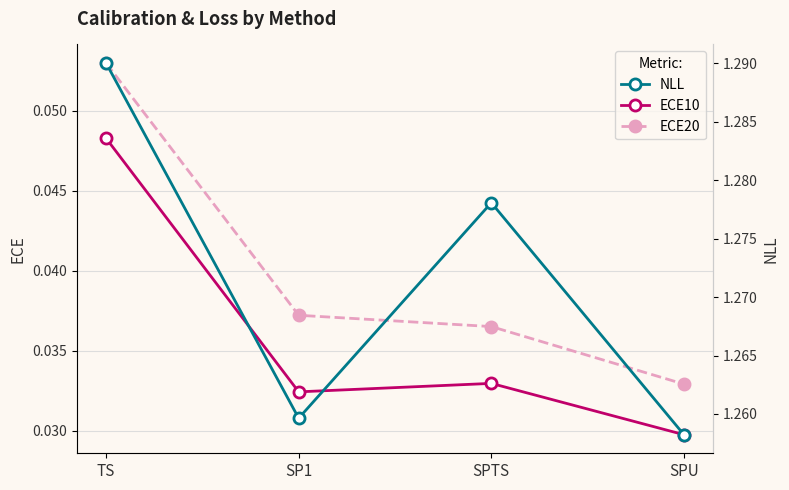

Is this an area chart (filled region under the line)?

No